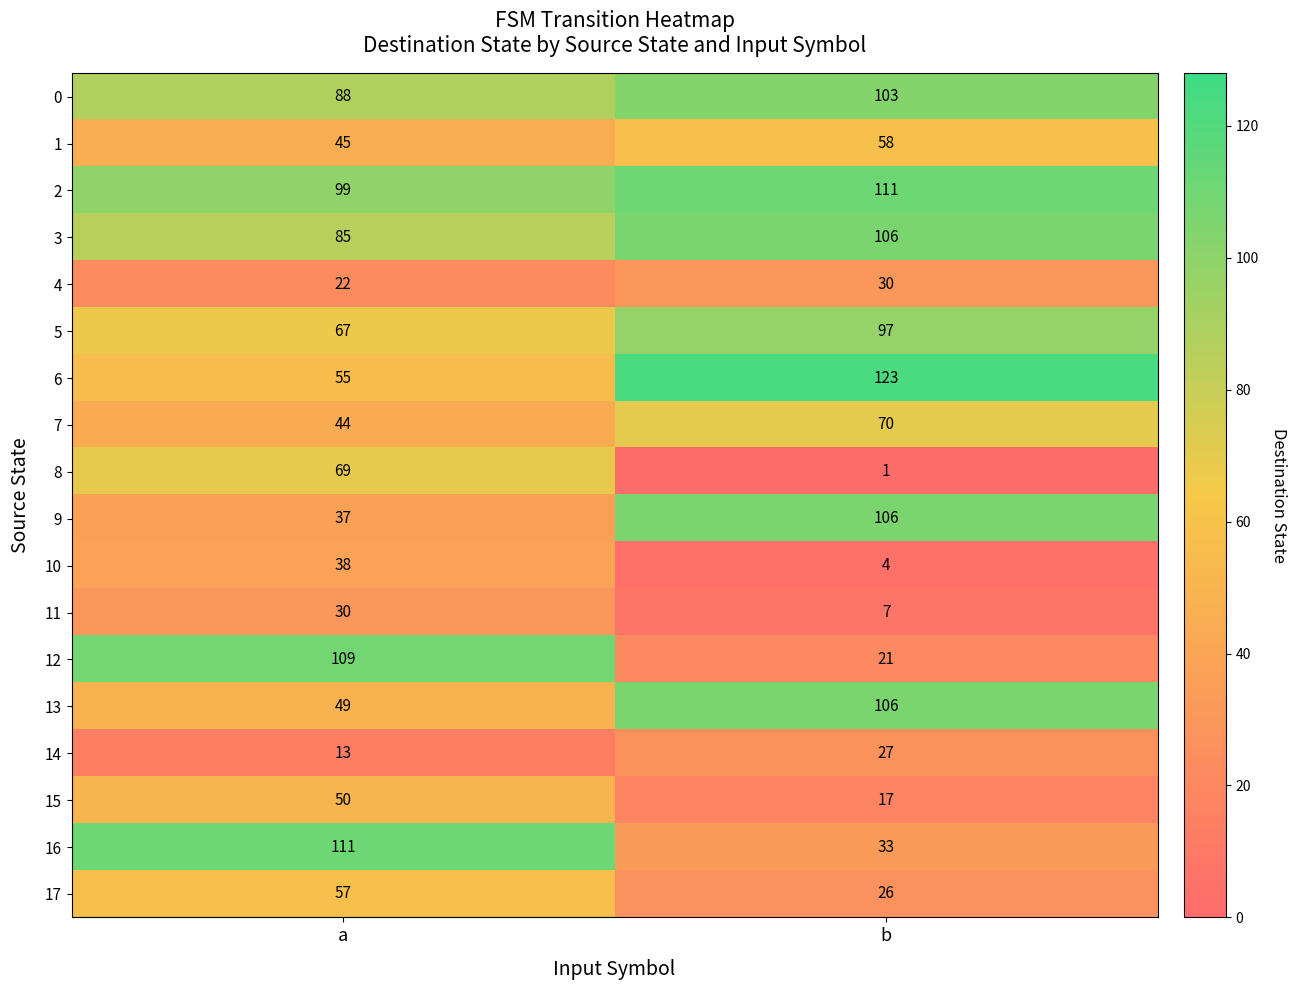

Rank the series at a from lowest to highest value.

14, 4, 11, 9, 10, 7, 1, 13, 15, 6, 17, 5, 8, 3, 0, 2, 12, 16